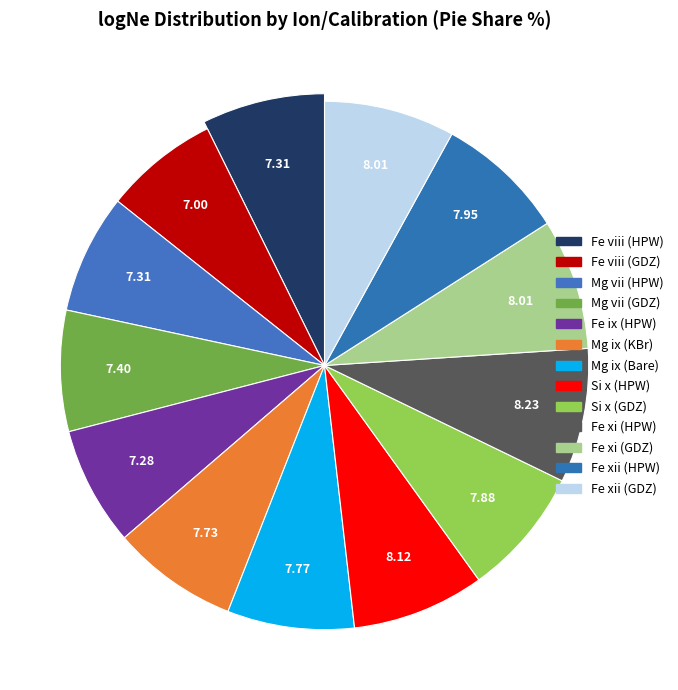

Between Fe viii (GDZ) and Fe viii (HPW), which is larger?

Fe viii (HPW)